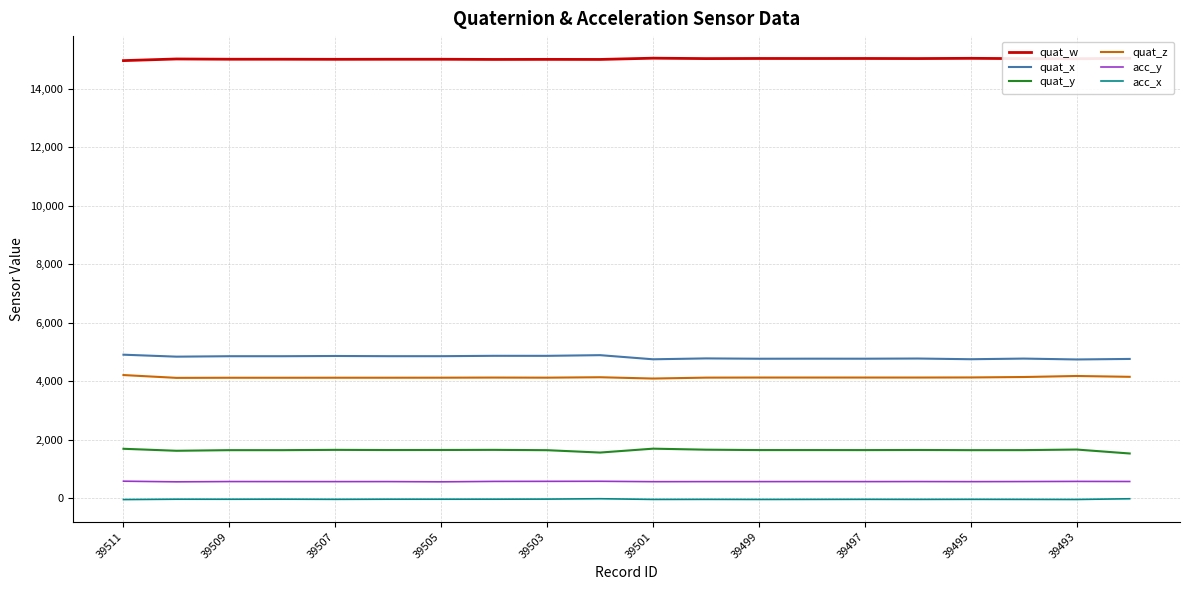

True or false: quat_y and quat_z cross at least once.

False